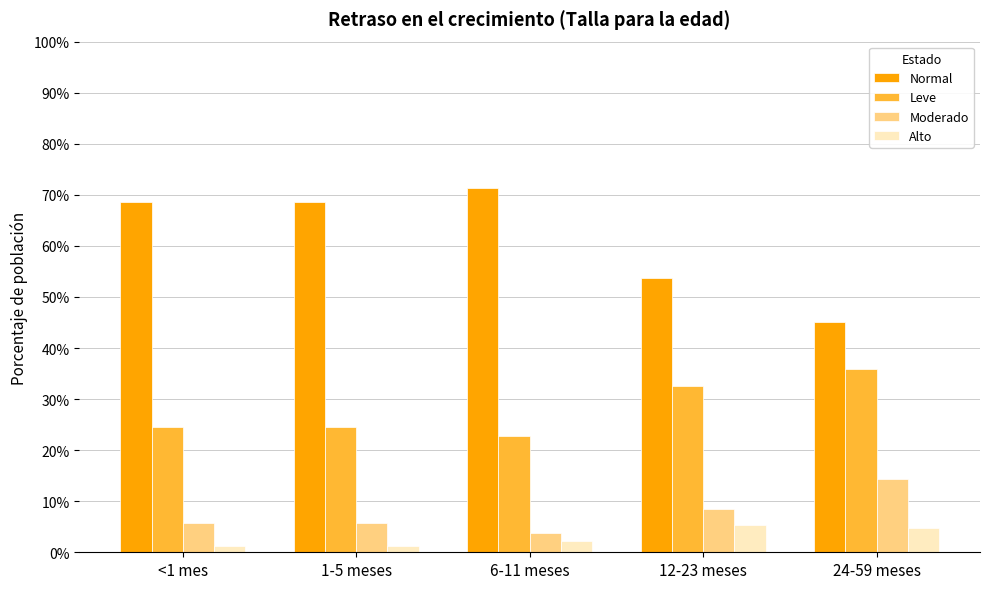

What is the difference between the second highest and minimum values in the Leve series?

0.1